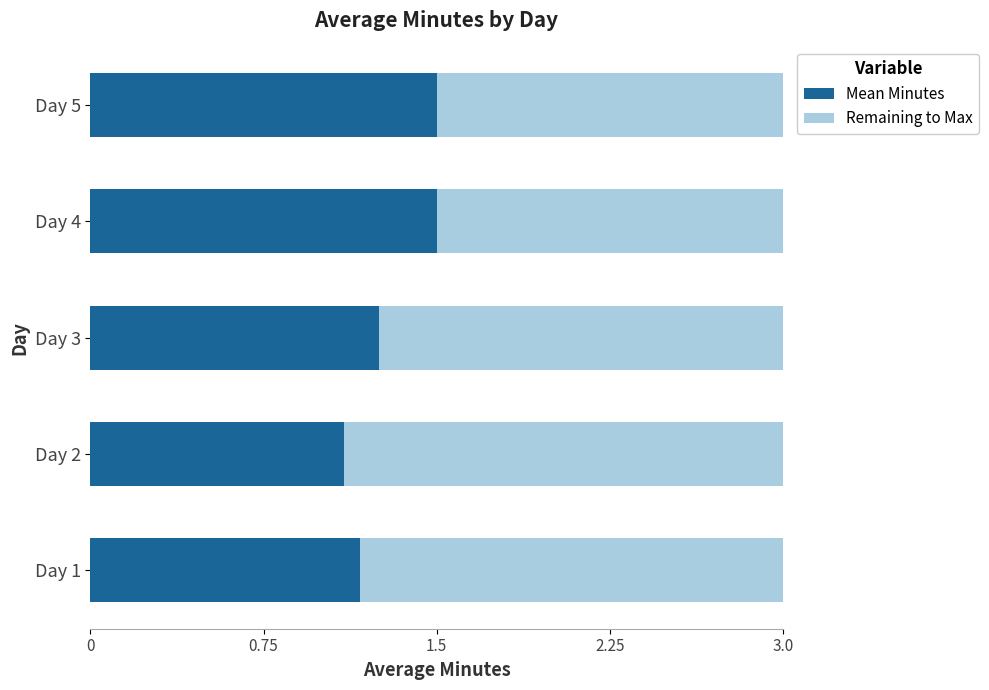

What is the average value of the Mean Minutes series?

1.3